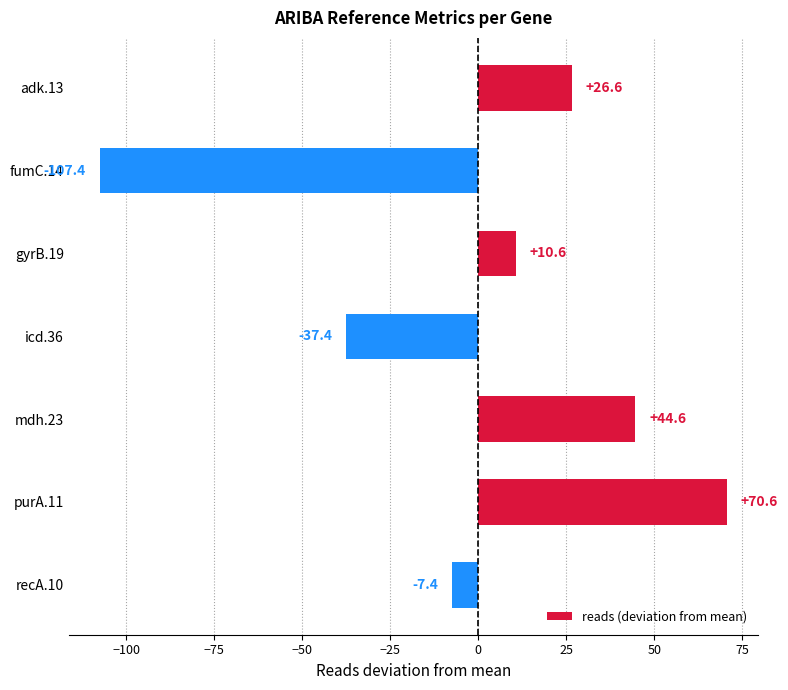

Reading top to bottom, extract all data points from this chart.

adk.13=26.6	fumC.14=-107.4	gyrB.19=10.6	icd.36=-37.4	mdh.23=44.6	purA.11=70.6	recA.10=-7.4